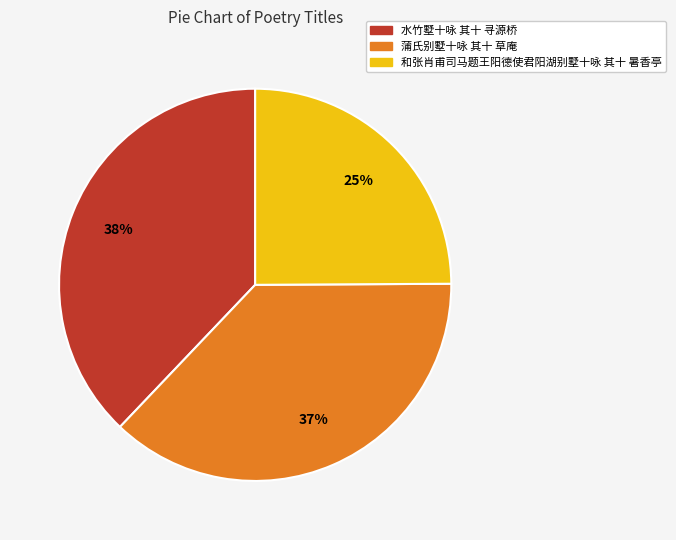

Is the sum of 水竹墅十咏 其十 寻源桥 and 和张肖甫司马题王阳德使君阳湖别墅十咏 其十 暑香亭 greater than half?

Yes